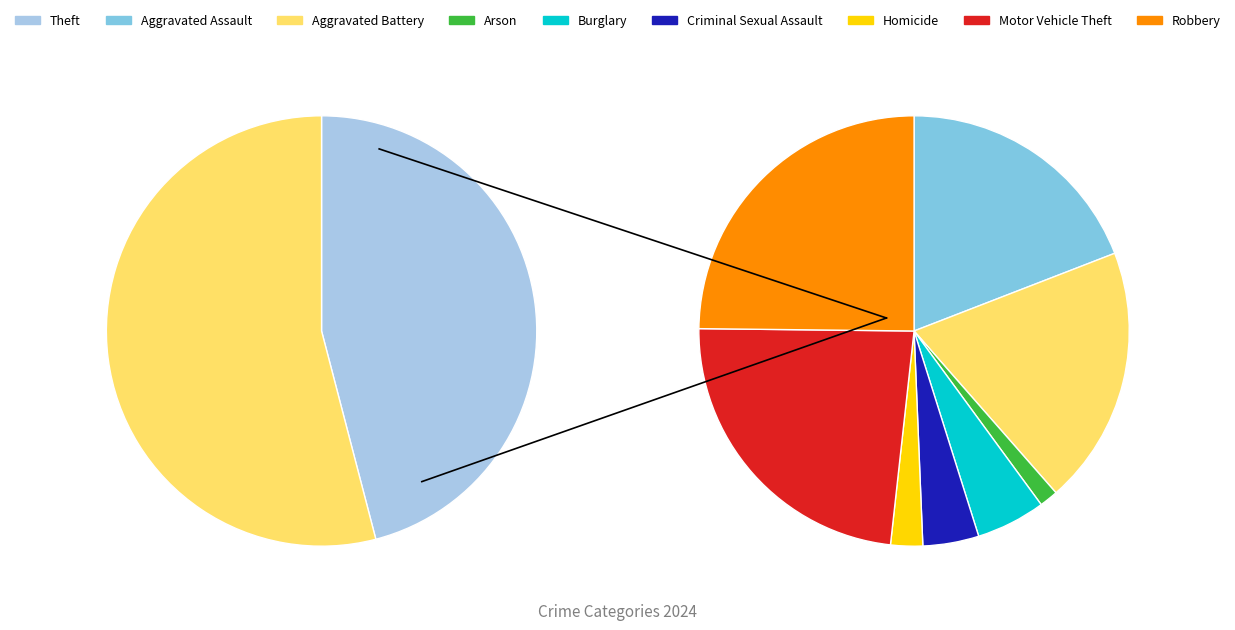

Does Aggravated Assault account for over 50% of the chart?

No